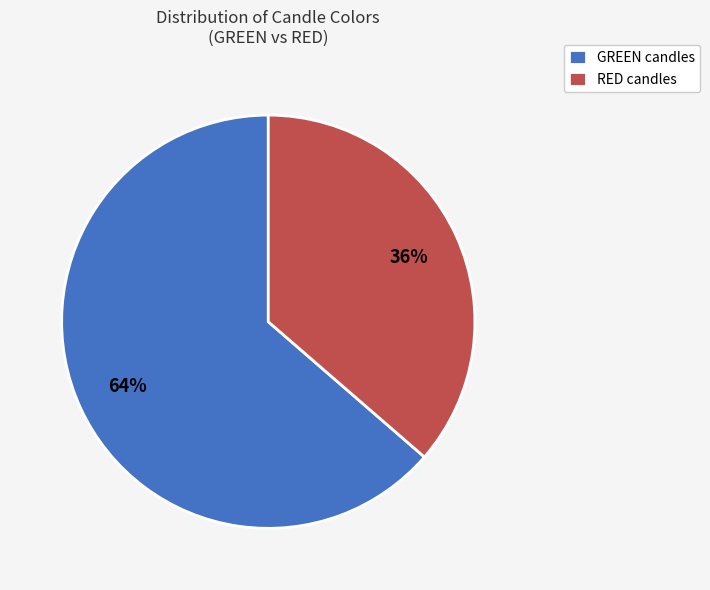

Which has a higher value, GREEN candles or RED candles?

GREEN candles